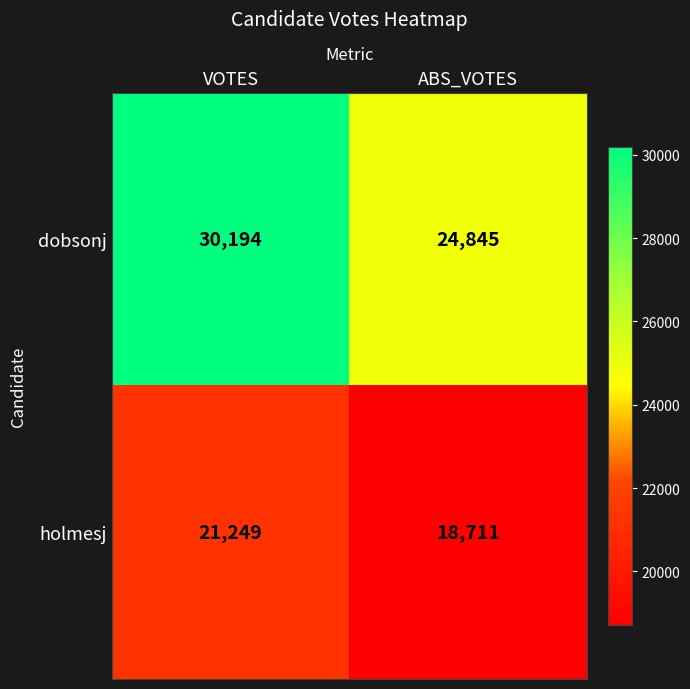

Reading left to right, what are all the values shown in this chart?

dobsonj: VOTES=30194	ABS_VOTES=24845
holmesj: VOTES=21249	ABS_VOTES=18711